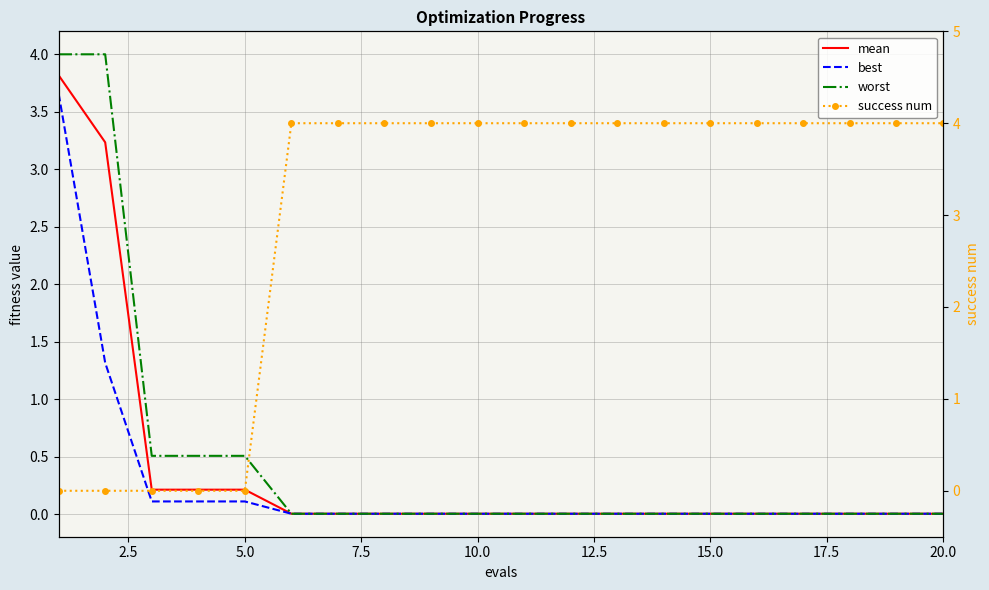

Which has a higher value, 15.0 or 5.0?

5.0